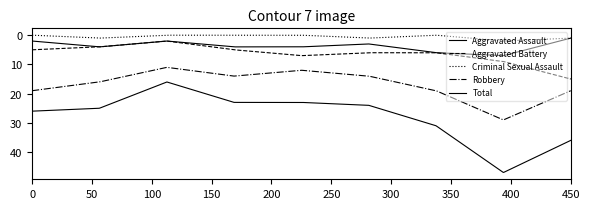

How many lines are shown in the chart?

5